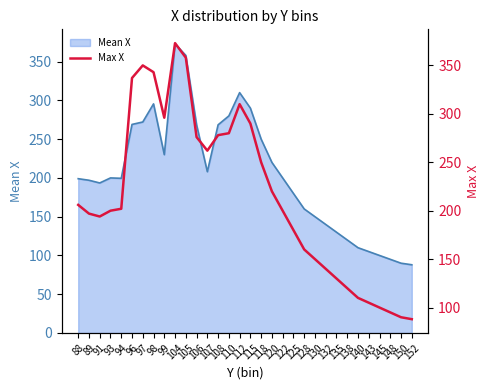

What is the sum of all values?

6890